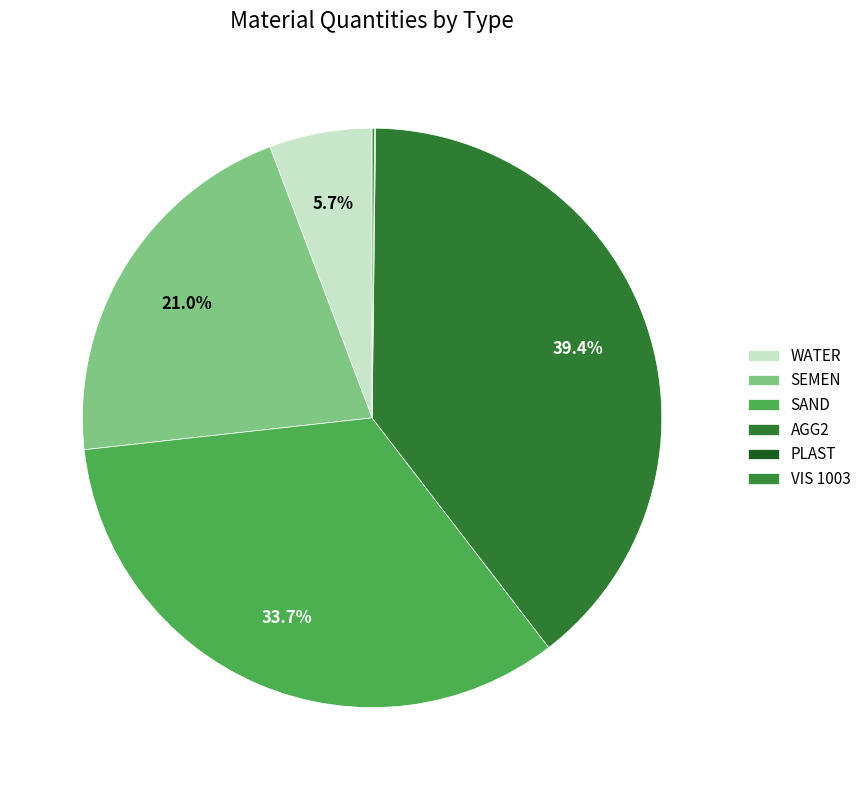

What is the total percentage of WATER and AGG2?

45.1%